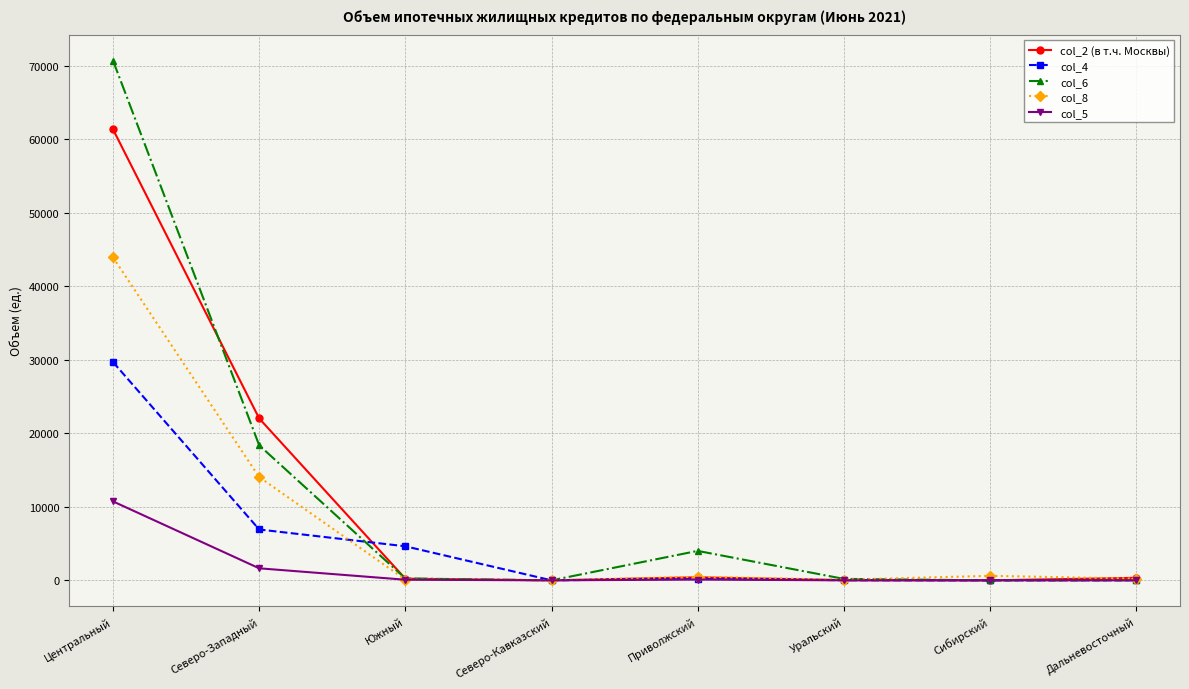

Rank the series at Центральный from lowest to highest value.

col_5, col_4, col_8, col_2 (в т.ч. Москвы), col_6